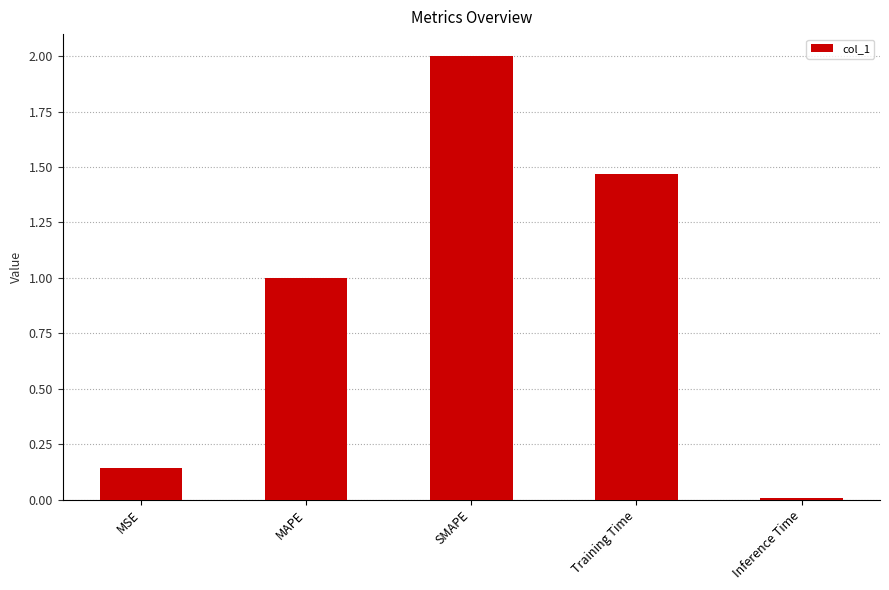

What is the difference between the maximum and minimum values?

2.0